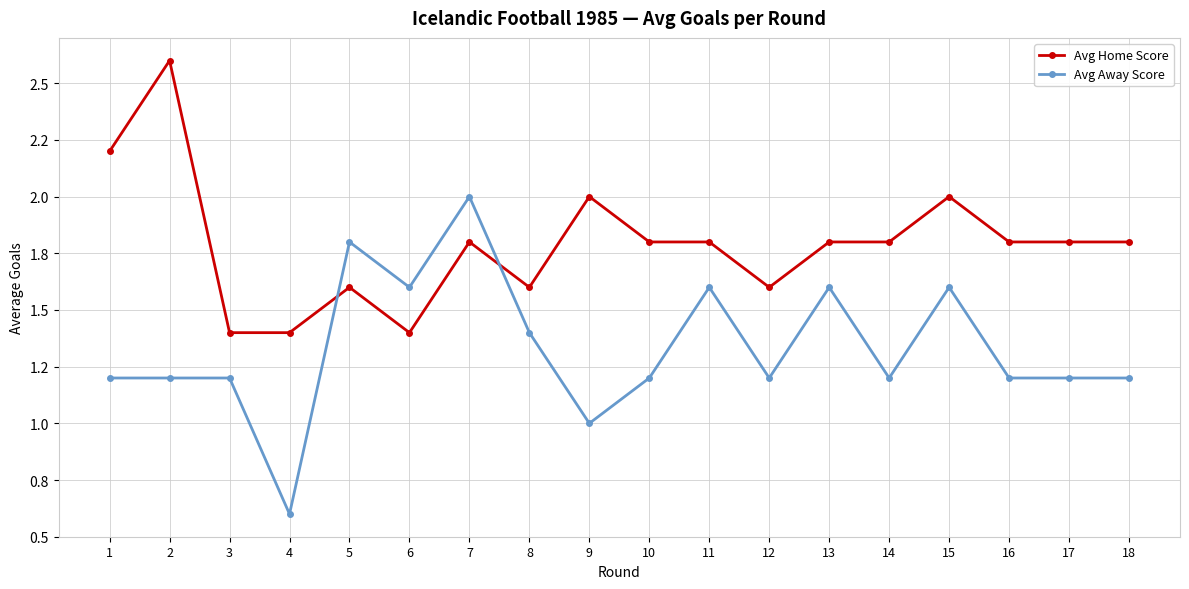

What are all the series names shown in the legend?

Avg Home Score, Avg Away Score